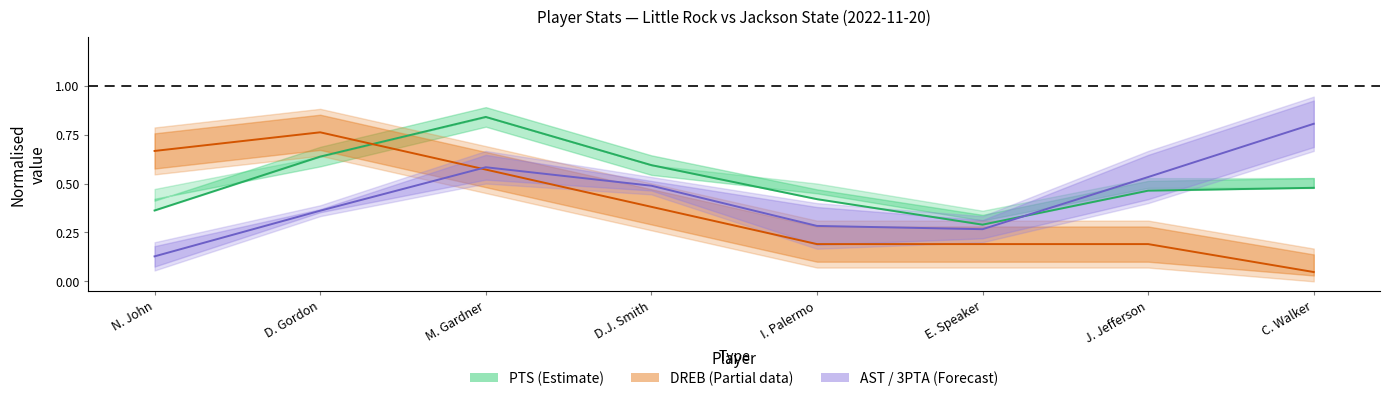

What is the spread (max minus min) of values at J. Jefferson?

0.3